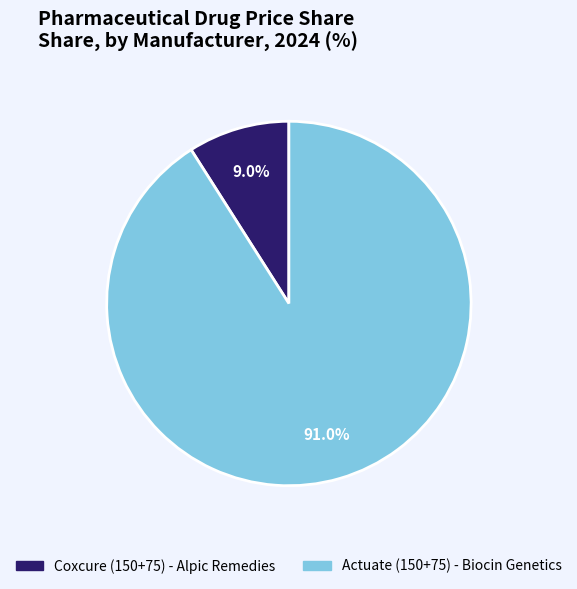

To the nearest percent, what portion does Actuate (150+75) - Biocin Genetics represent?

91%